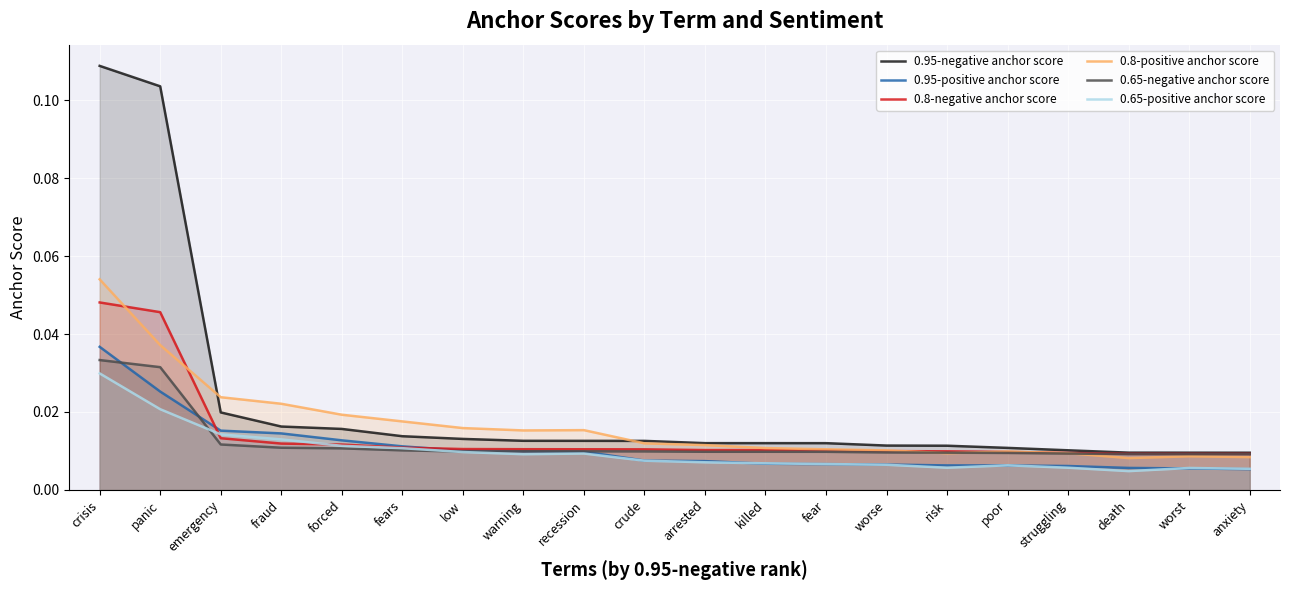

Between which two adjacent categories do 0.8-negative anchor score and 0.8-positive anchor score first intersect?

crisis and panic